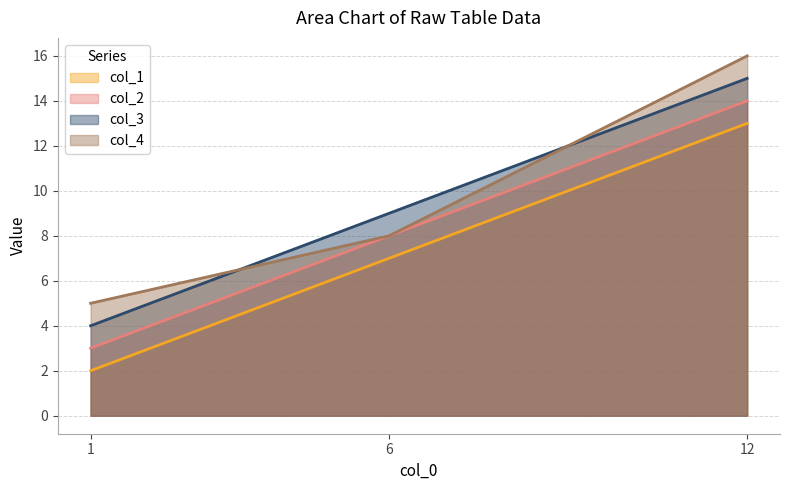

Reading right to left, list all the values displayed in this chart.

col_1: 13	7	2
col_2: 14	8	3
col_3: 15	9	4
col_4: 16	8	5